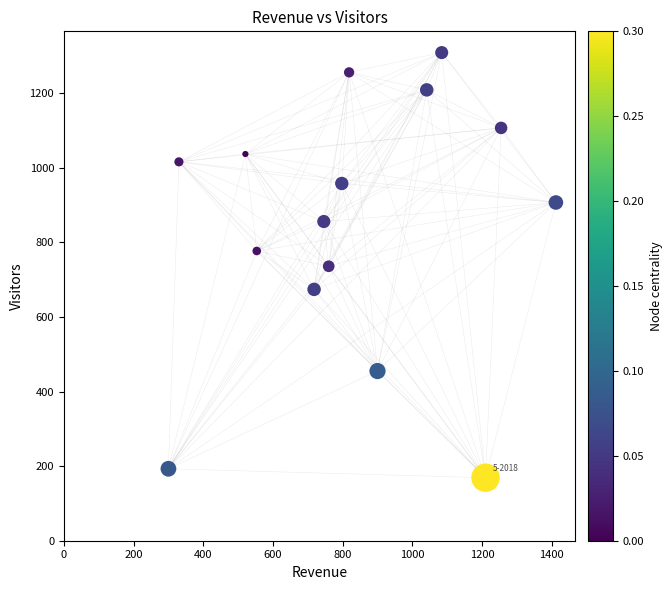

What is the range of Y values (max minus min)?

1140